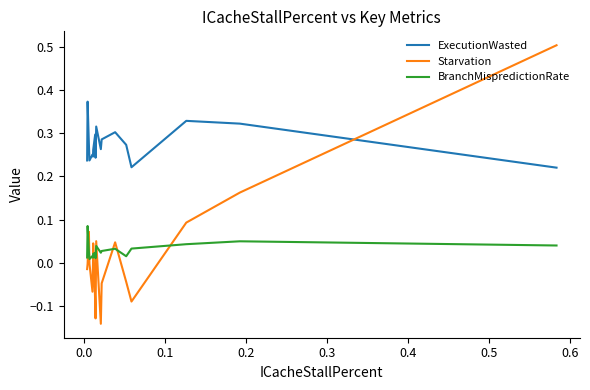

True or false: ExecutionWasted and BranchMispredictionRate intersect in this chart.

False